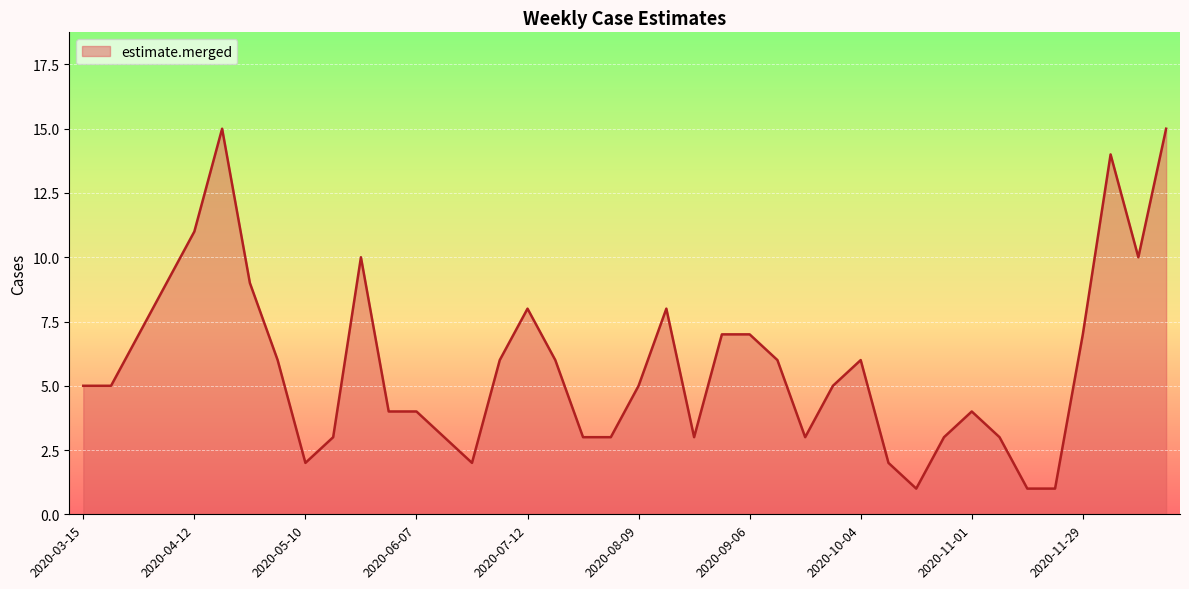

Reading left to right, what are all the values shown in this chart?

5	5	7	9	11	15	9	6	2	3	10	4	4	3	2	6	8	6	3	3	5	8	3	7	7	6	3	5	6	2	1	3	4	3	1	1	7	14	10	15